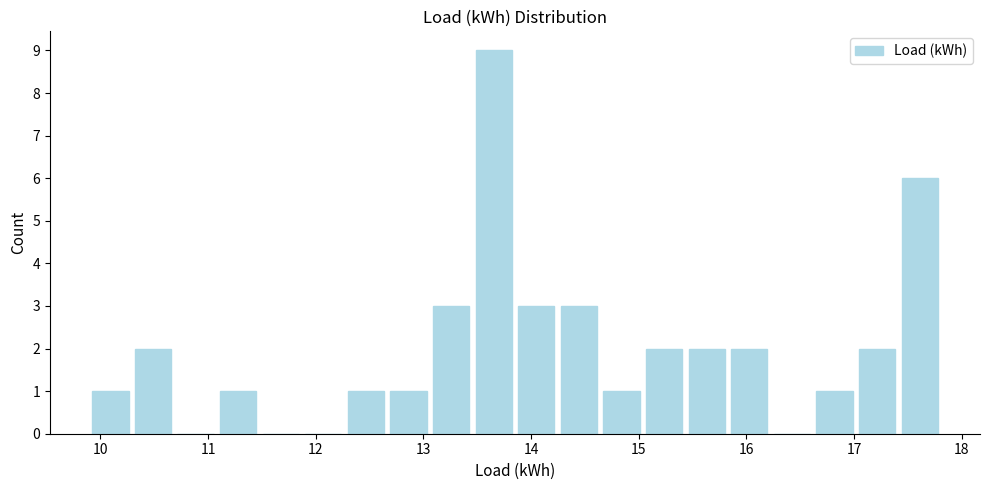

Around what value on the x-axis is the tallest bar? Give the approximate position of its centre, as read against the axis.

13.7